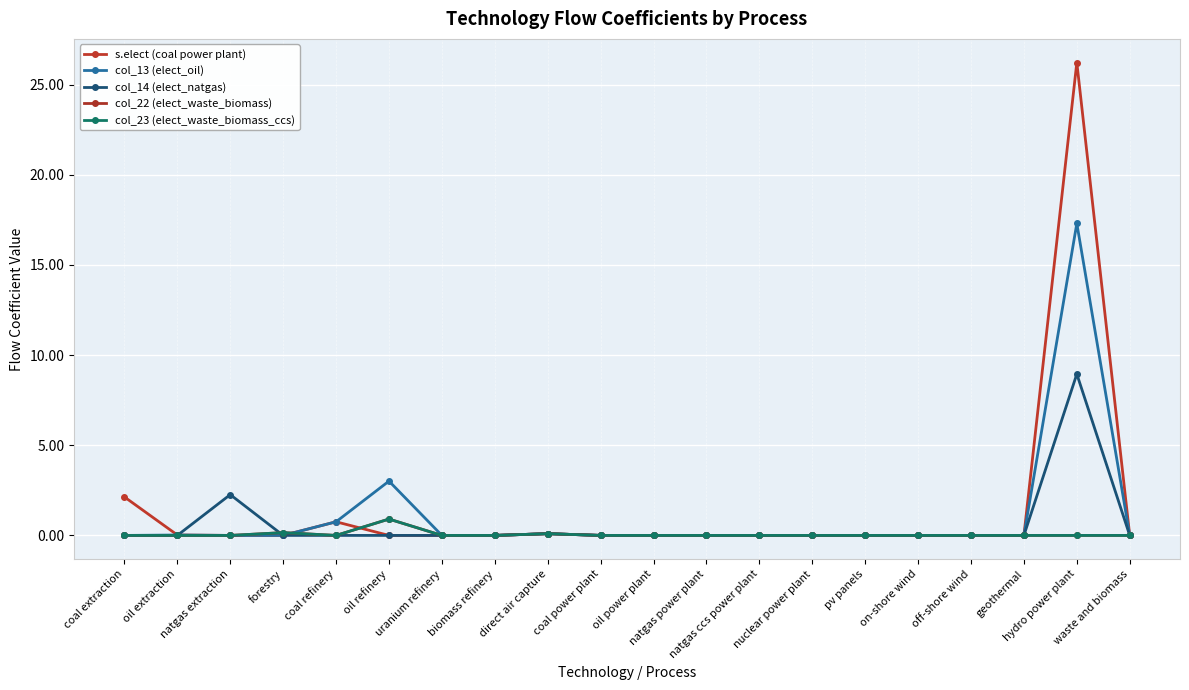

What is the label of the 2nd point from the left?

oil extraction